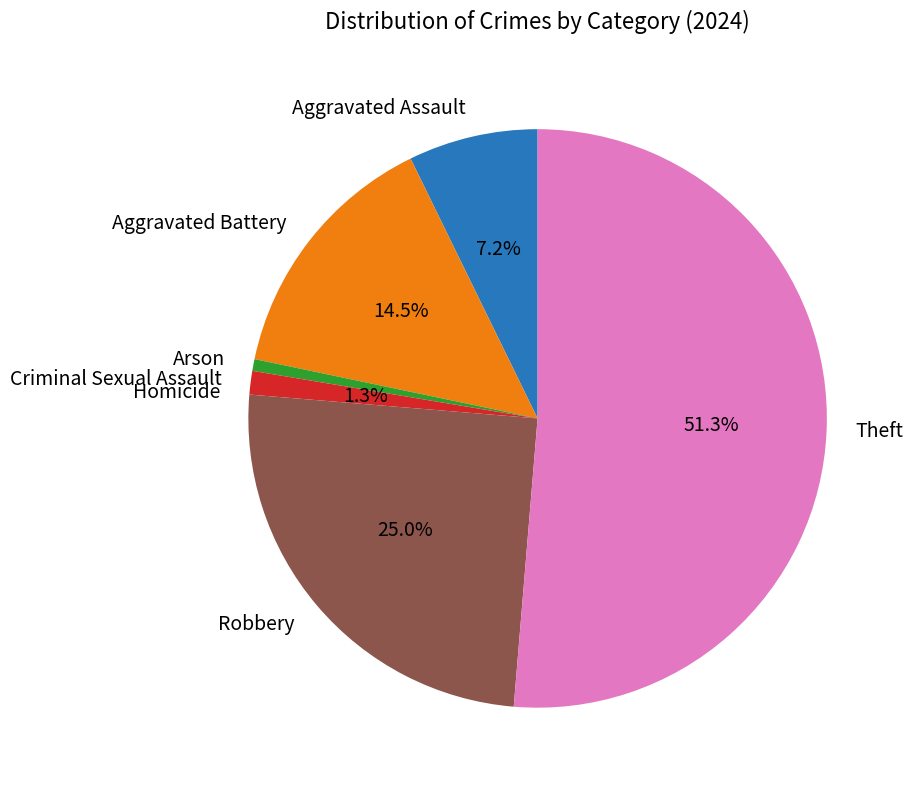

To the nearest percent, what is the average slice percentage?

14%